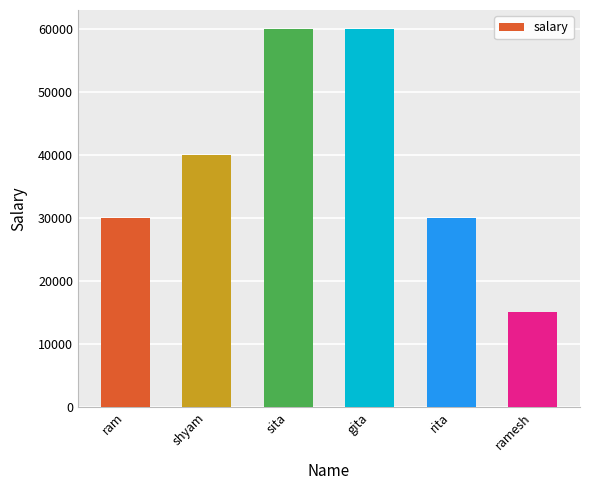

At which label is the value closest to 37500?

shyam